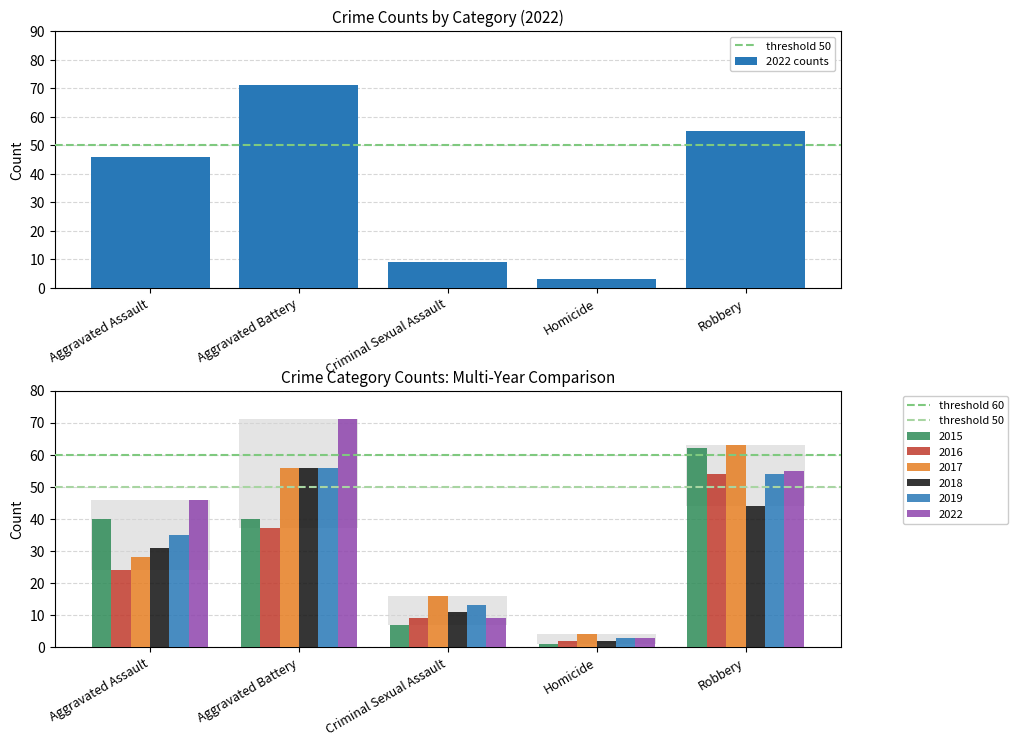

At which label does 2018 reach its minimum?

Homicide